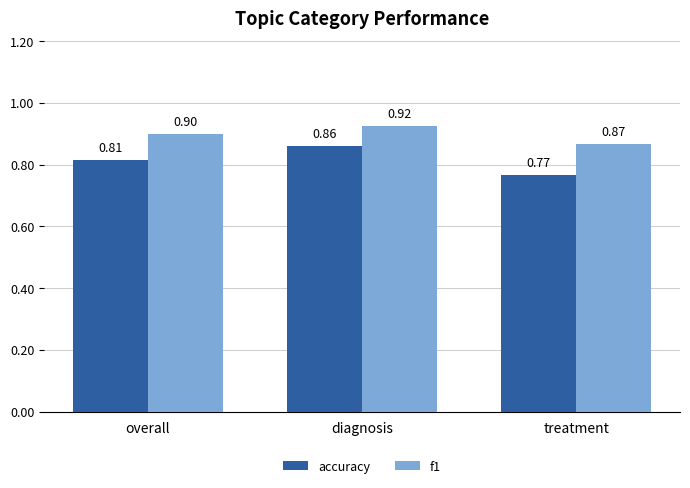

At which label does f1 reach its minimum?

treatment